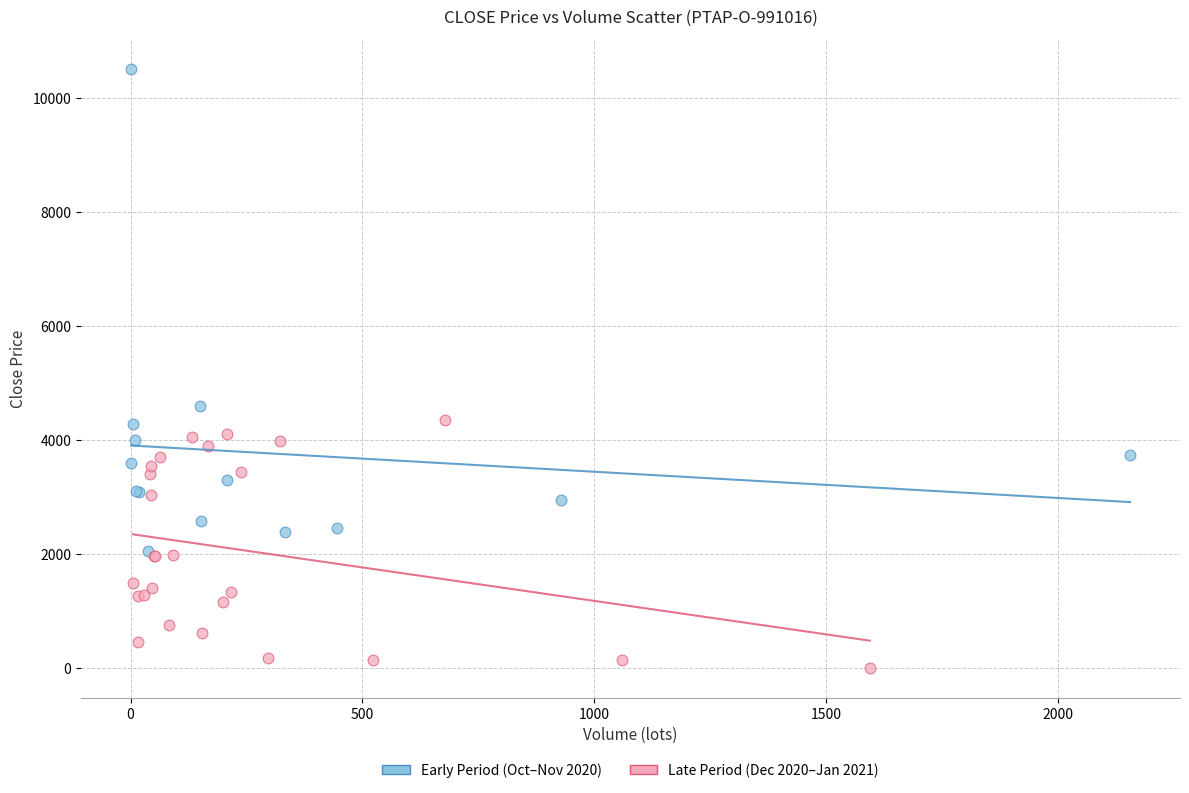

Which series reaches the minimum Y coordinate?

Late Period (Dec 2020–Jan 2021)